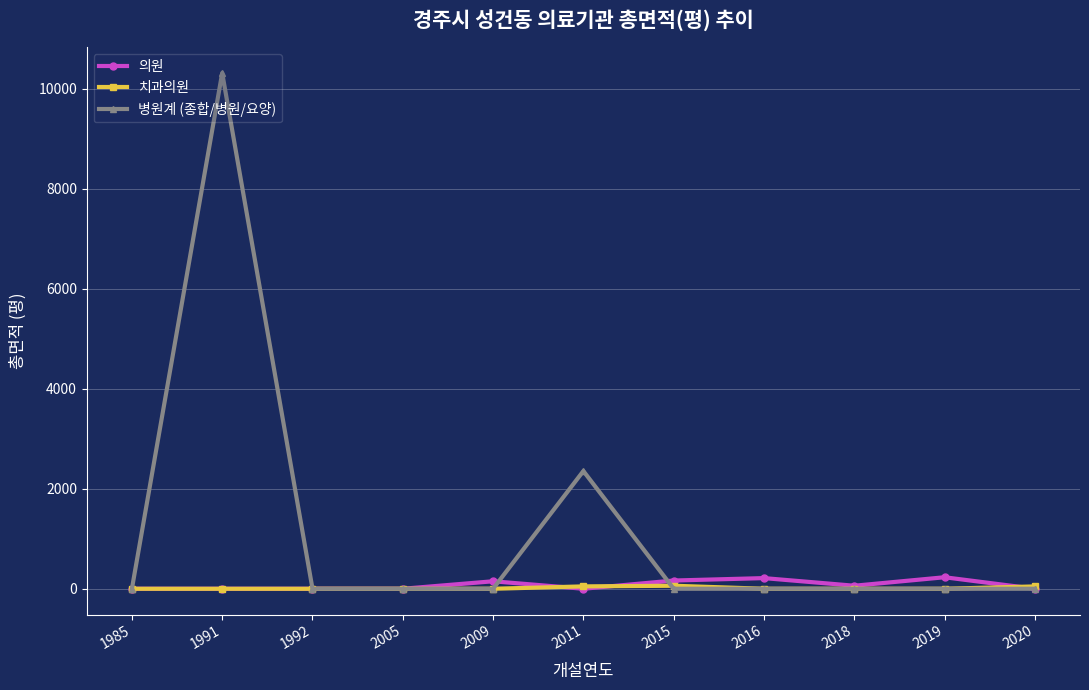

What is the difference between the maximum and minimum values in the 치과의원 series?

60.3